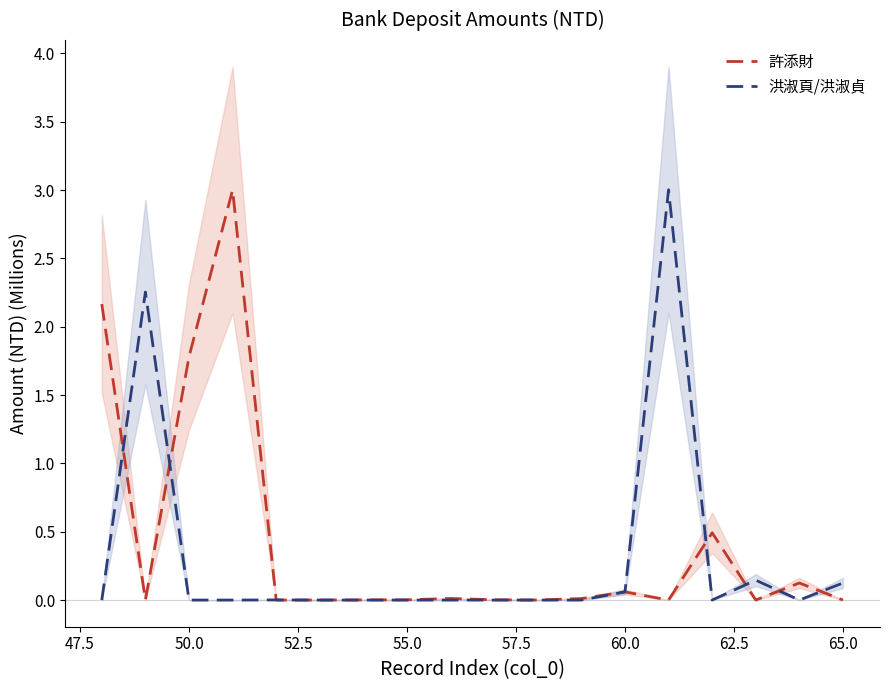

What is the average value of the 許添財 series?

0.4